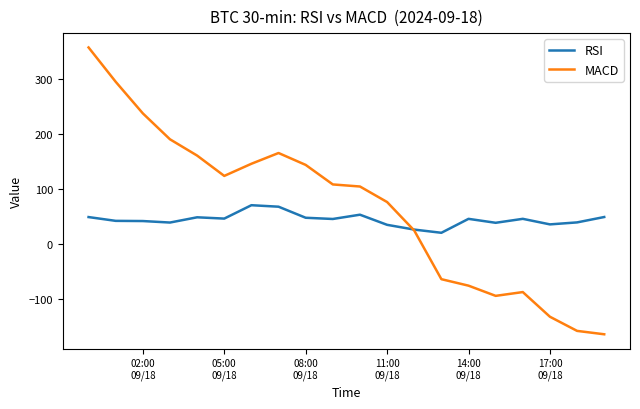

Which series has the largest total across all categories?

MACD